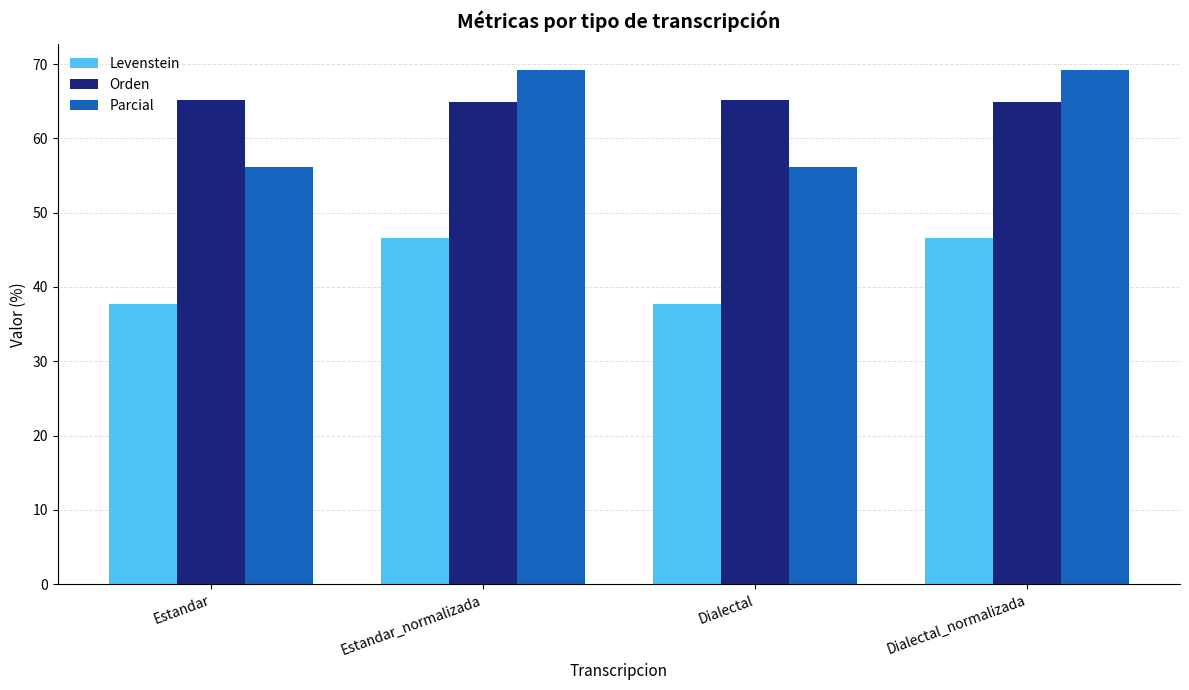

At how many categories does at least one series exceed 40?

4